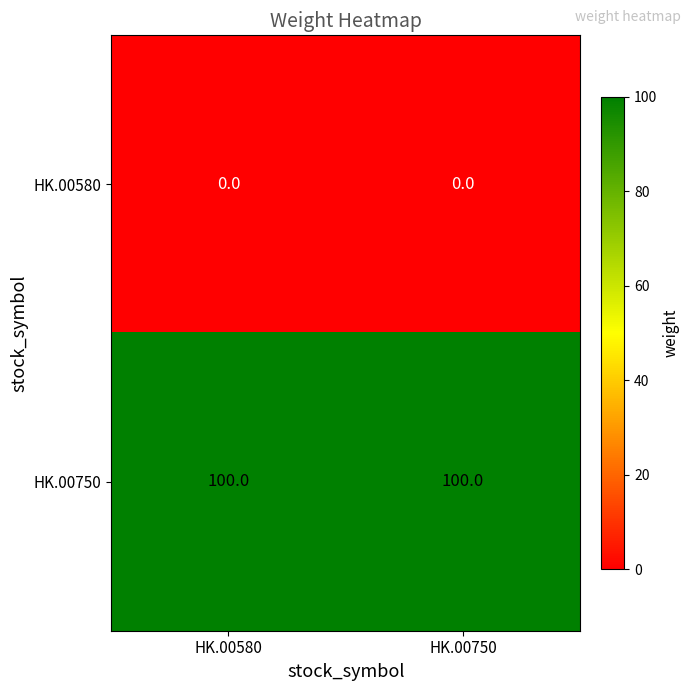

What is the spread (max minus min) of values at HK.00750?

100